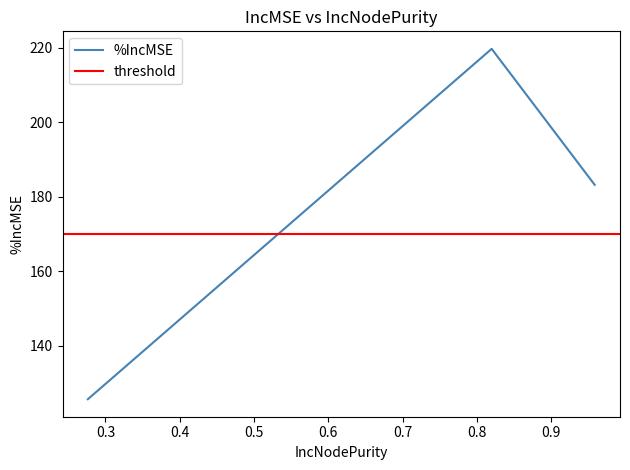

What is the smallest value displayed?

125.7